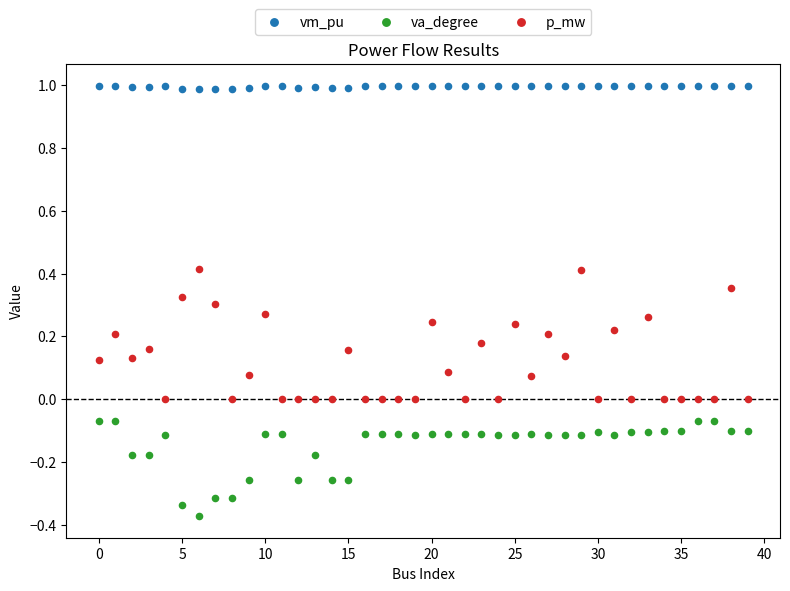

Which series reaches the minimum Y coordinate?

va_degree